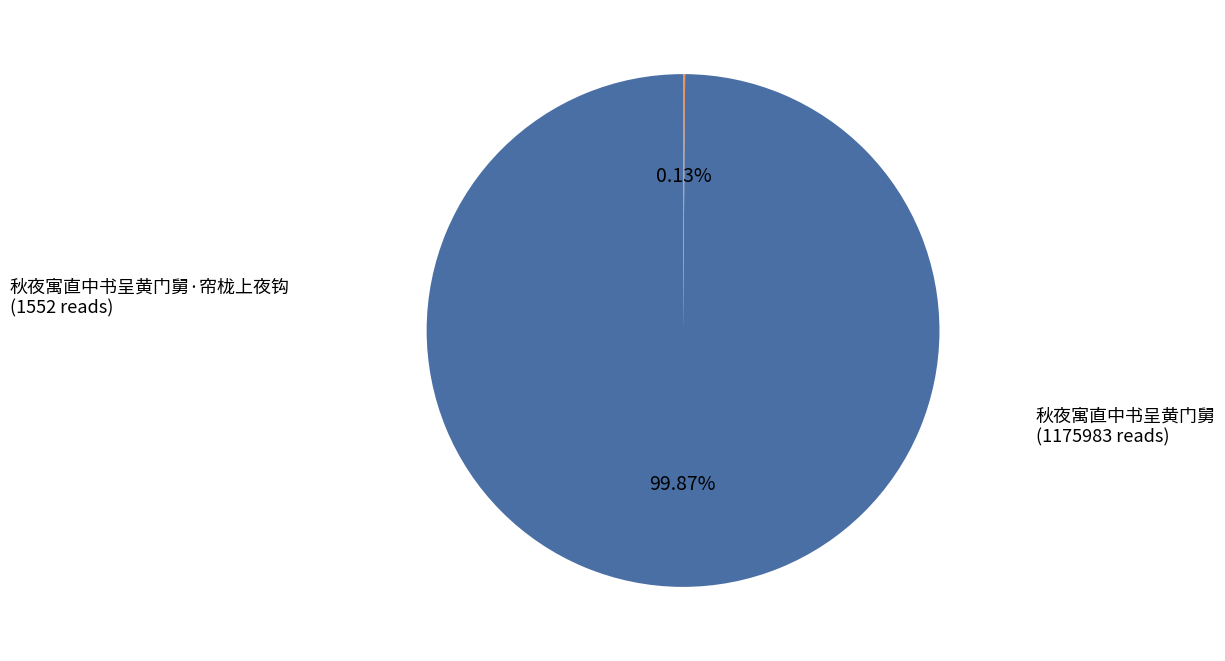

Is there any slice that represents more than half of the pie?

Yes